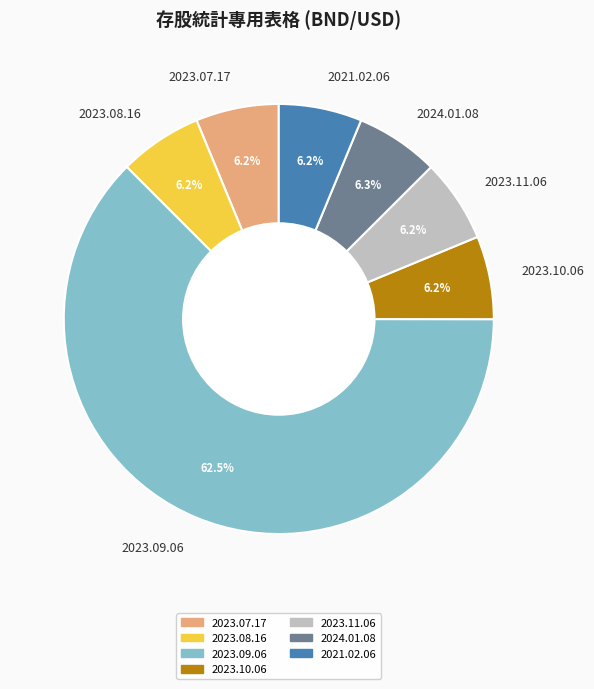

How much of the chart is everything except 2023.08.16?

93.8%